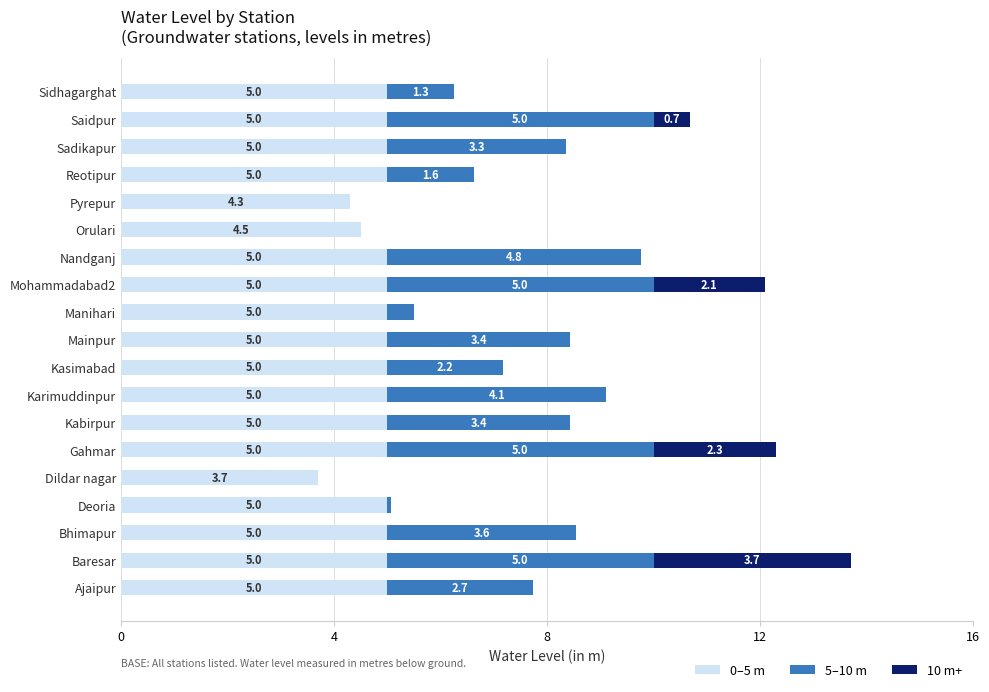

How many distinct data groups are displayed?

3